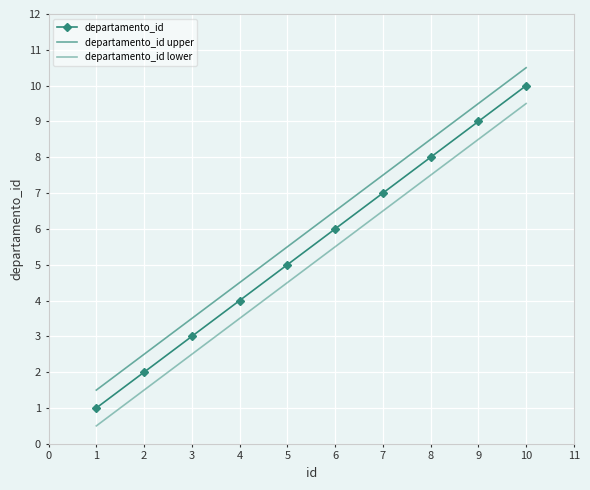

True or false: departamento_id upper and departamento_id lower cross at least once.

False